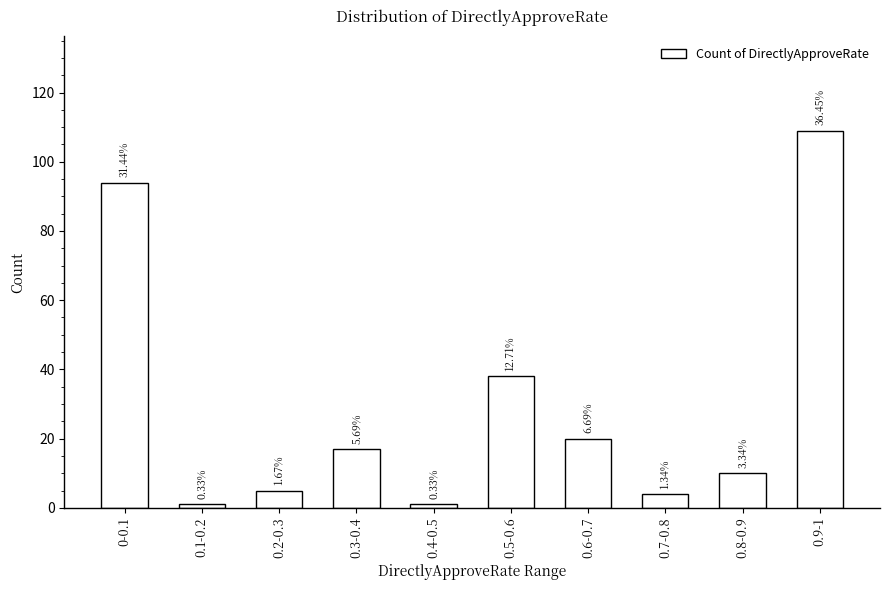

What is the greatest value displayed?

109